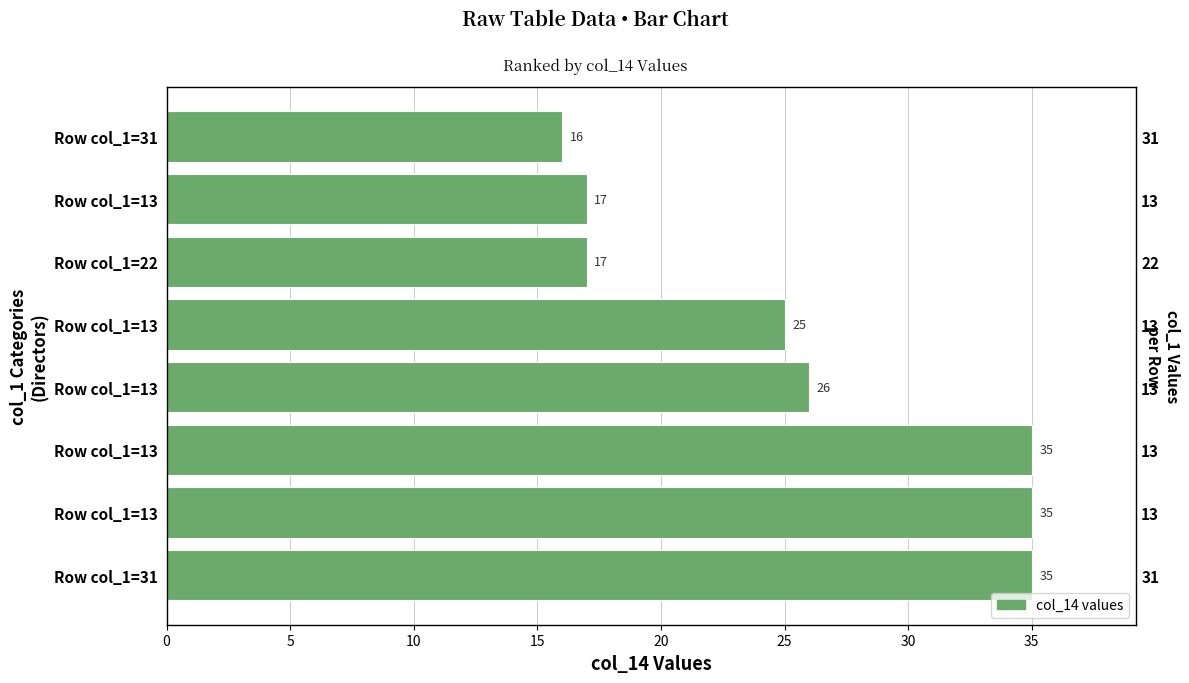

What is the difference between the second highest and minimum values?

19